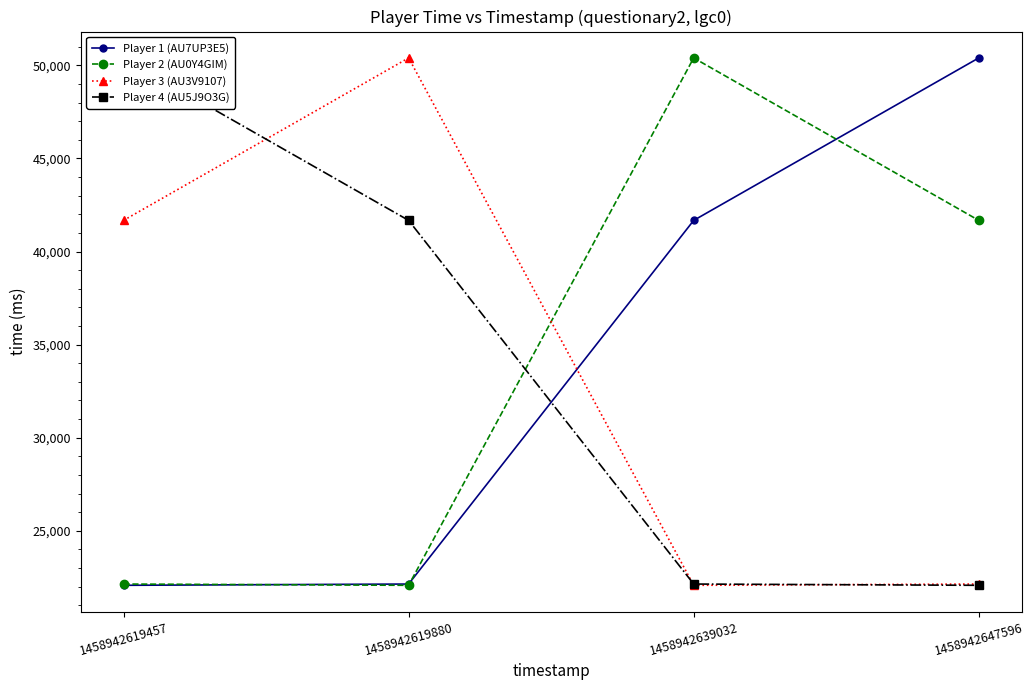

At which category does Player 2 (AU0Y4GIM) reach its first local valley?

1458942619880